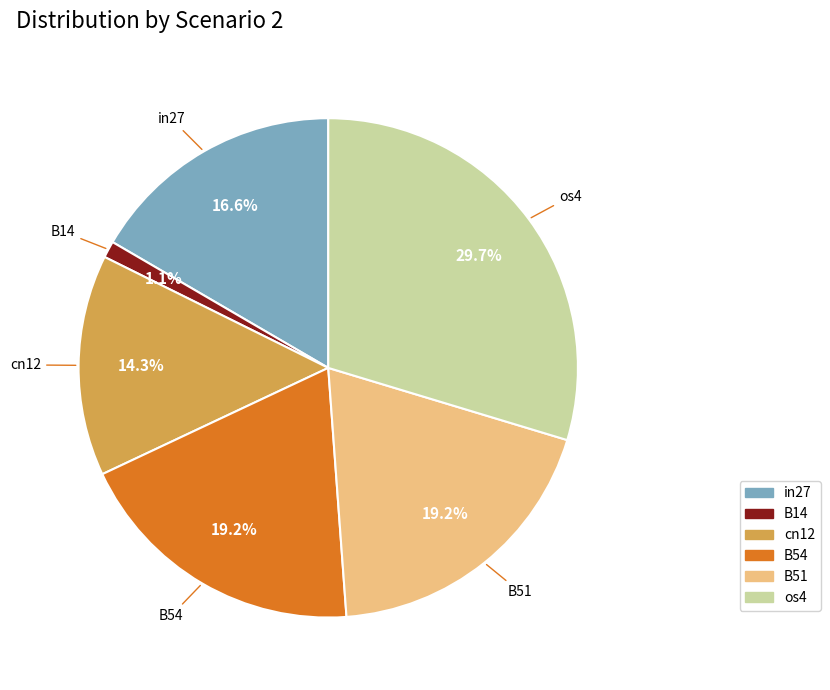

What percentage is NOT represented by B14?

98.9%